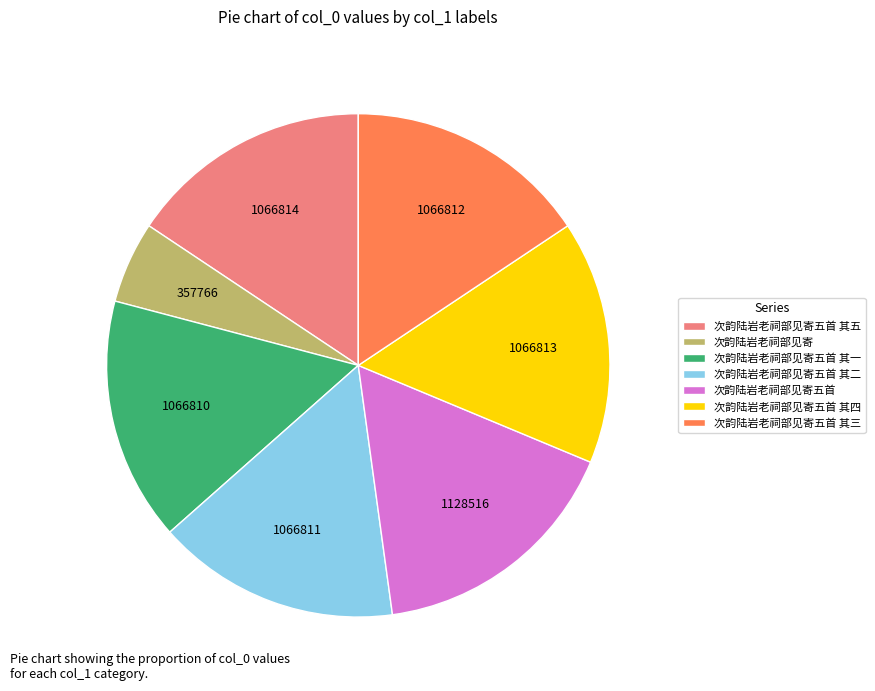

Which category has the smallest portion of the pie?

次韵陆岩老祠部见寄